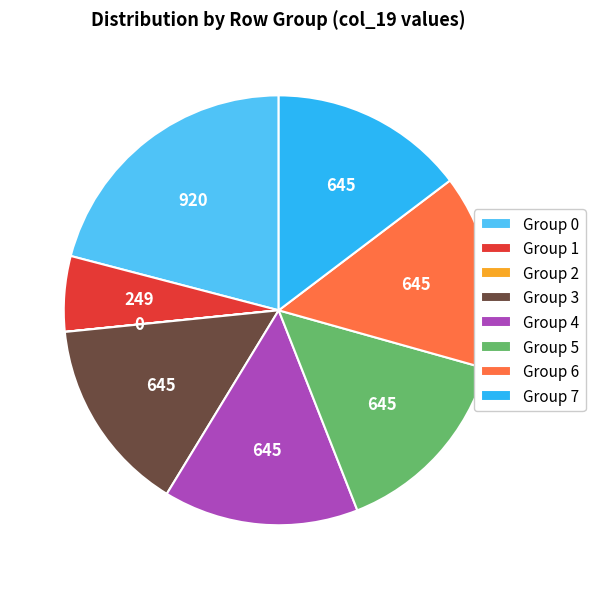

Is there a majority slice in this chart?

No